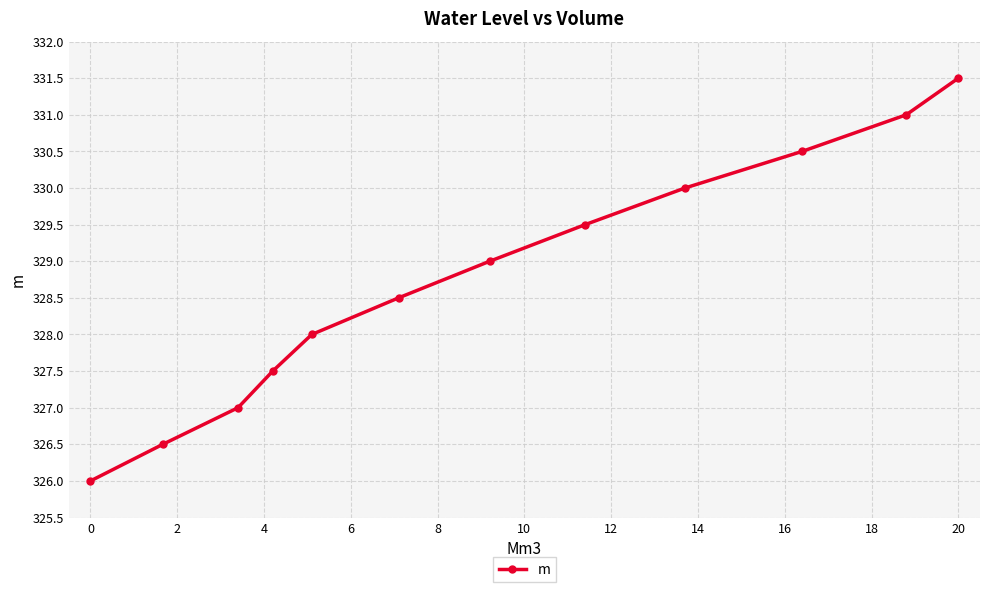

What is the difference between the second highest and second lowest values?

4.5